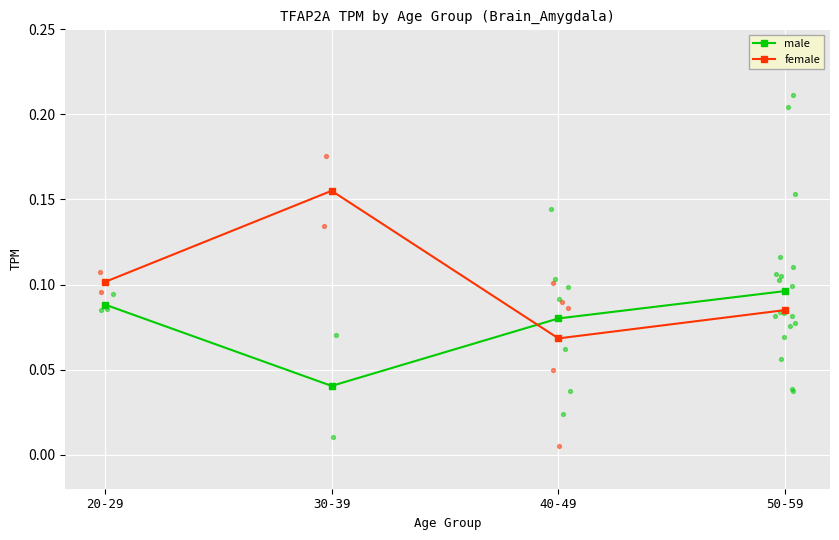

Which series has the largest total across all categories?

female